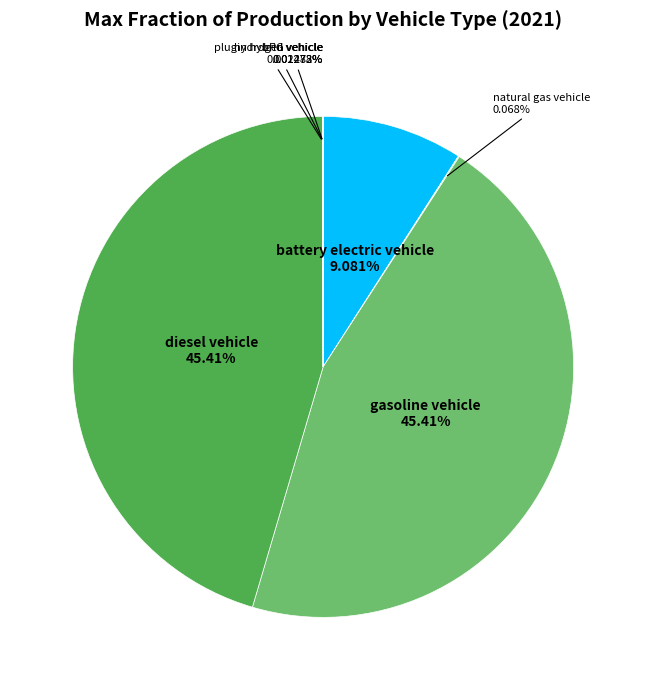

Is there any slice that represents more than half of the pie?

No